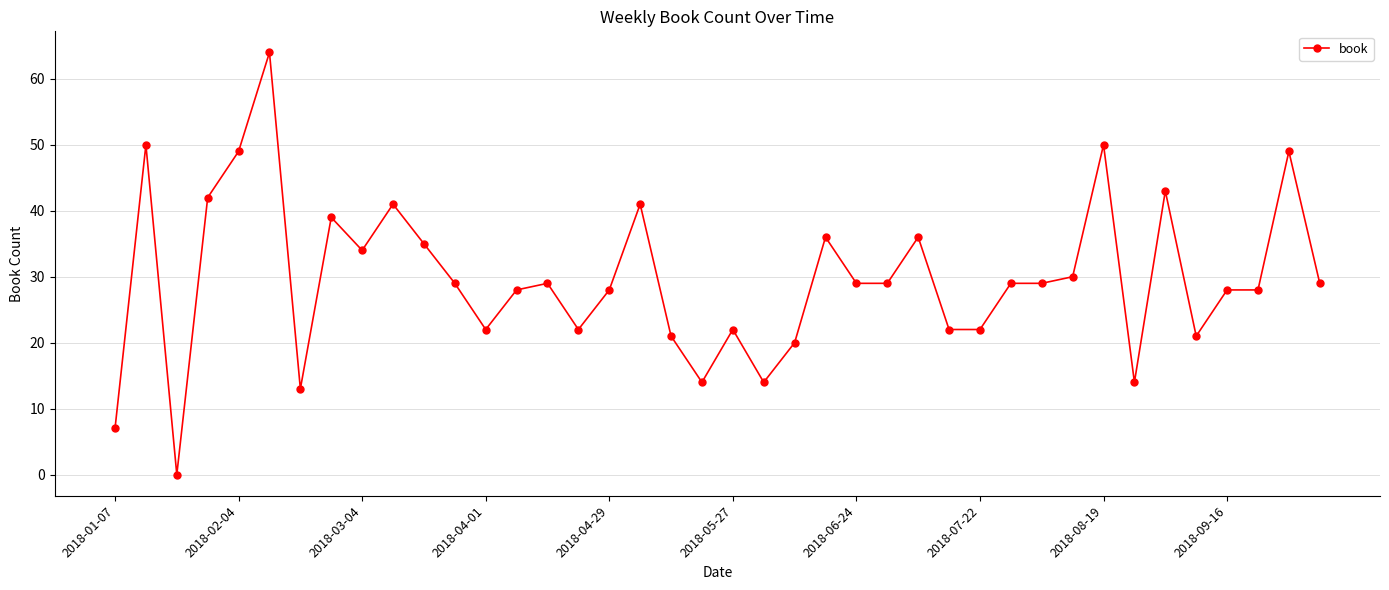

What is the maximum value shown in the chart?

64